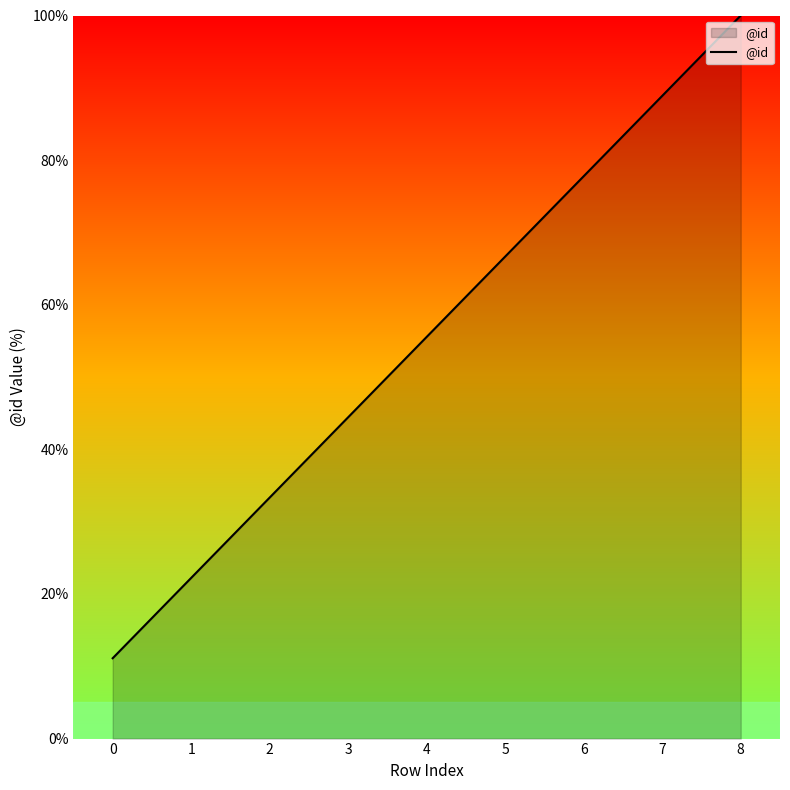

Reading left to right, list all the values displayed in this chart.

0=11.1	1=22.2	2=33.3	3=44.4	4=55.6	5=66.7	6=77.8	7=88.9	8=100.0